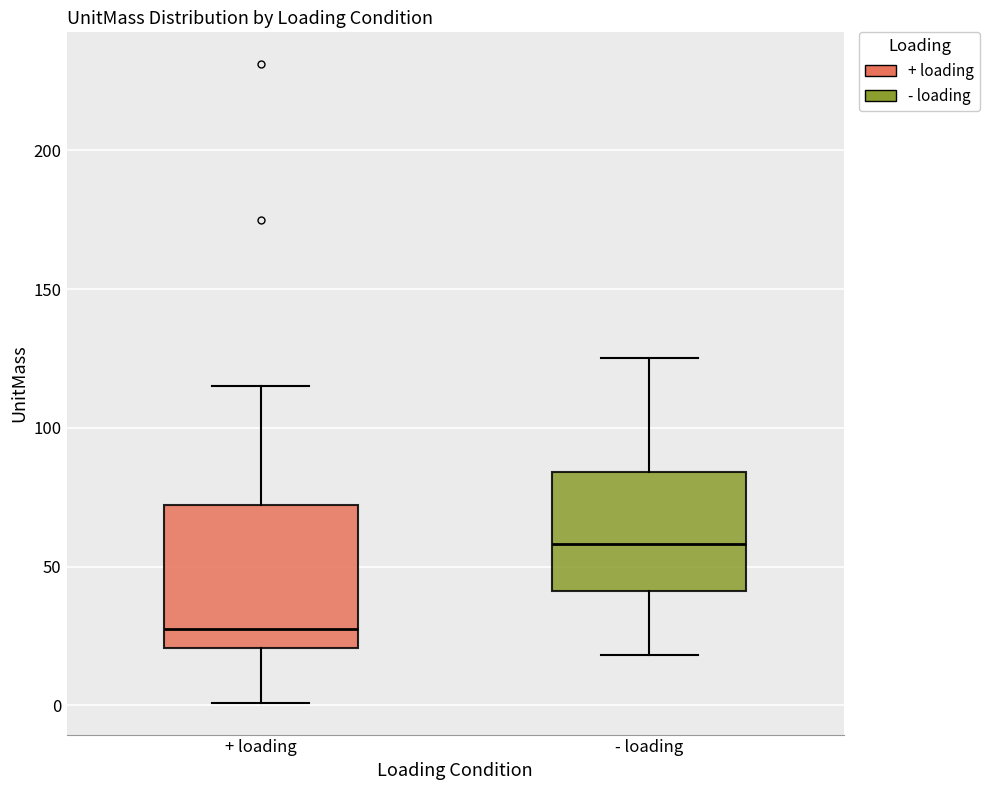

Which box is the tallest, from its lower edge to its upper edge?

+ loading